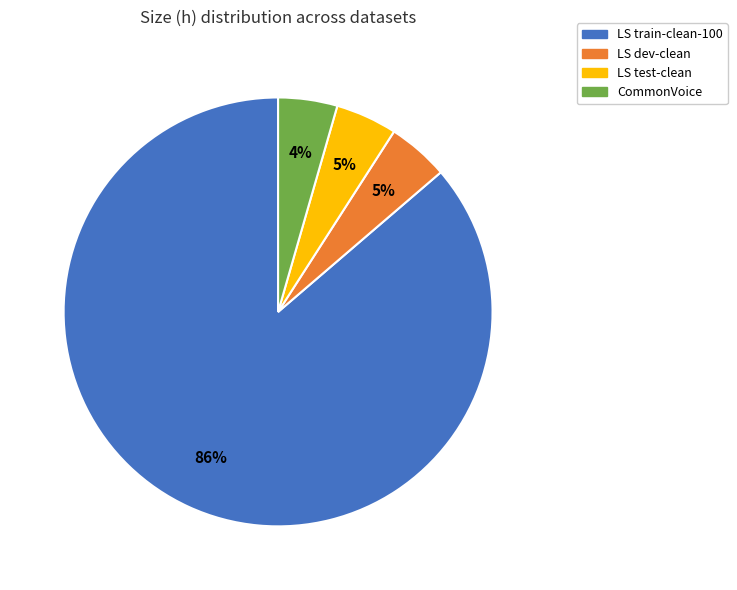

Between LS dev-clean and LS train-clean-100, which is larger?

LS train-clean-100